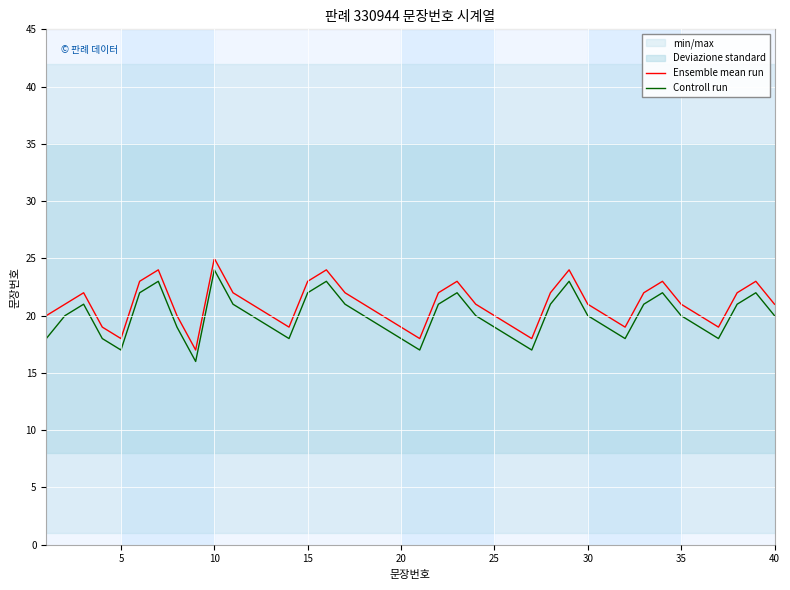

True or false: Controll run and Ensemble mean run cross at least once.

False